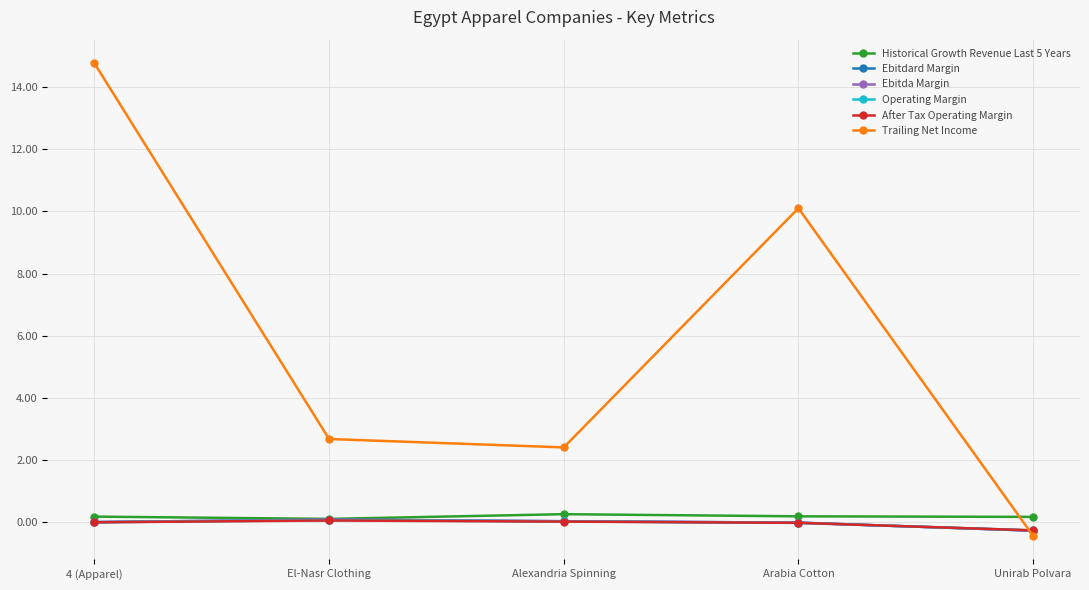

Is this an area chart (filled region under the line)?

No